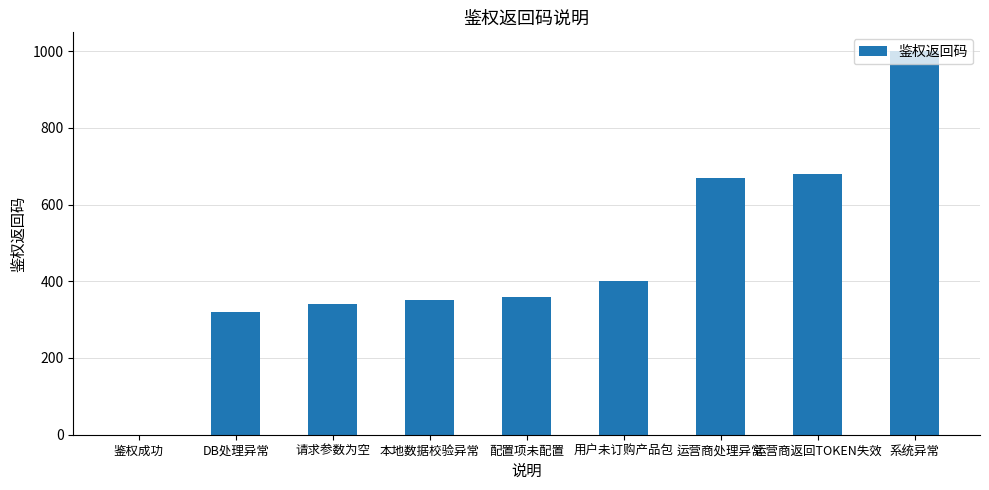

At which label is the value closest to 499?

用户未订购产品包